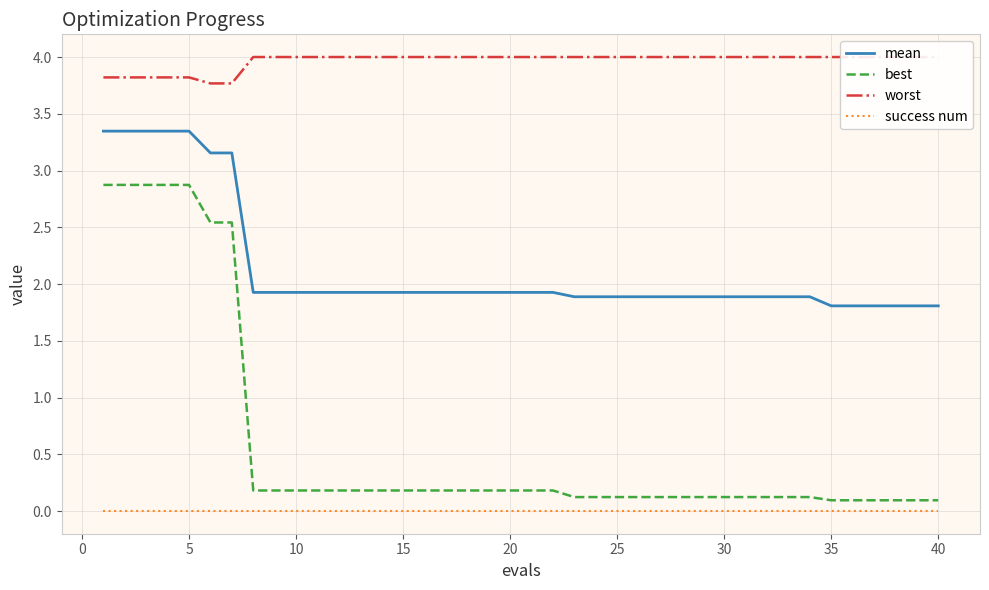

What is the total value across all series at 30?

6.1